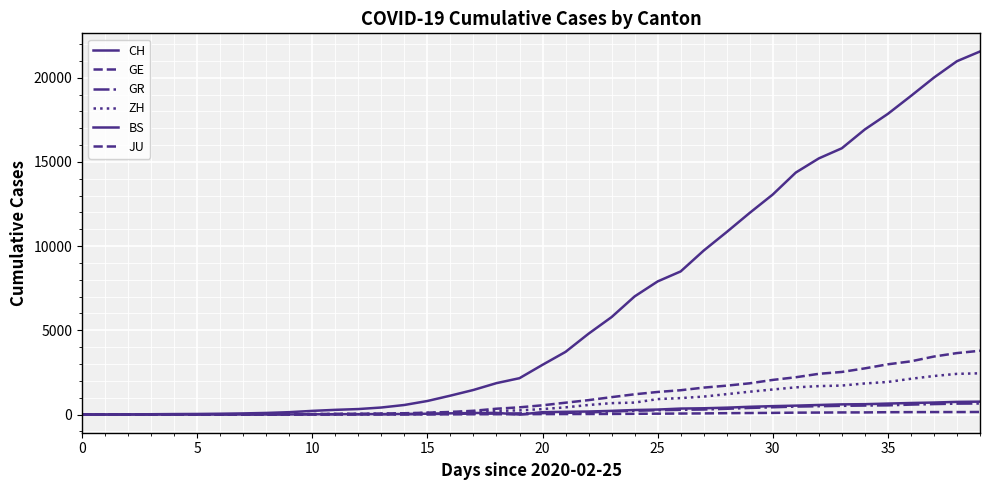

How many lines are shown in the chart?

6